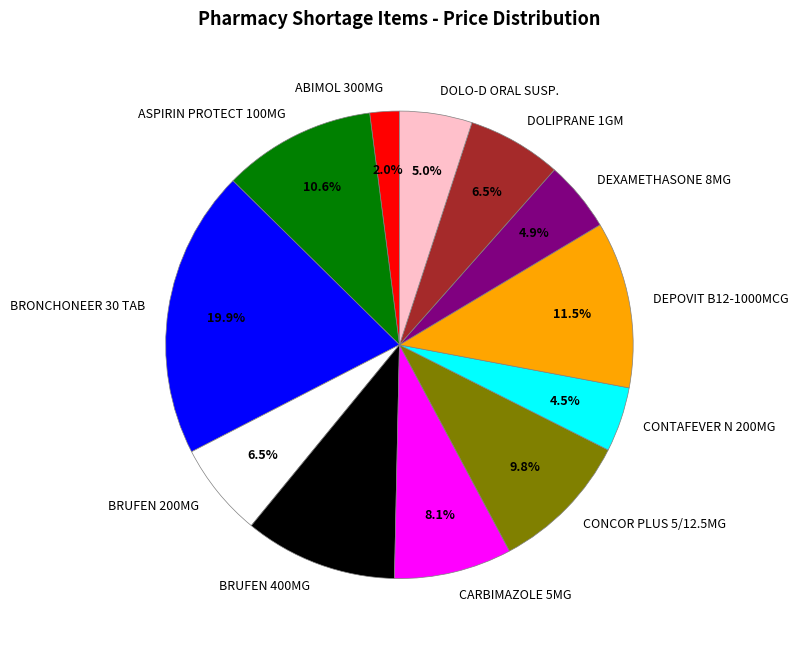

Does DEXAMETHASONE 8MG represent more than half of the total?

No